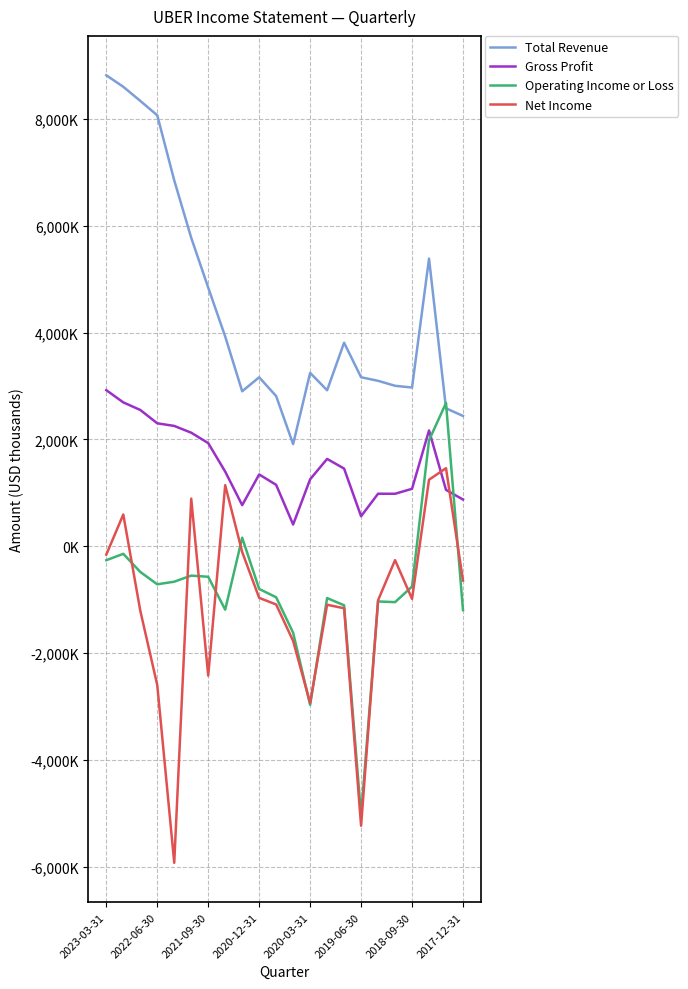

Does the chart have visible grid lines?

Yes